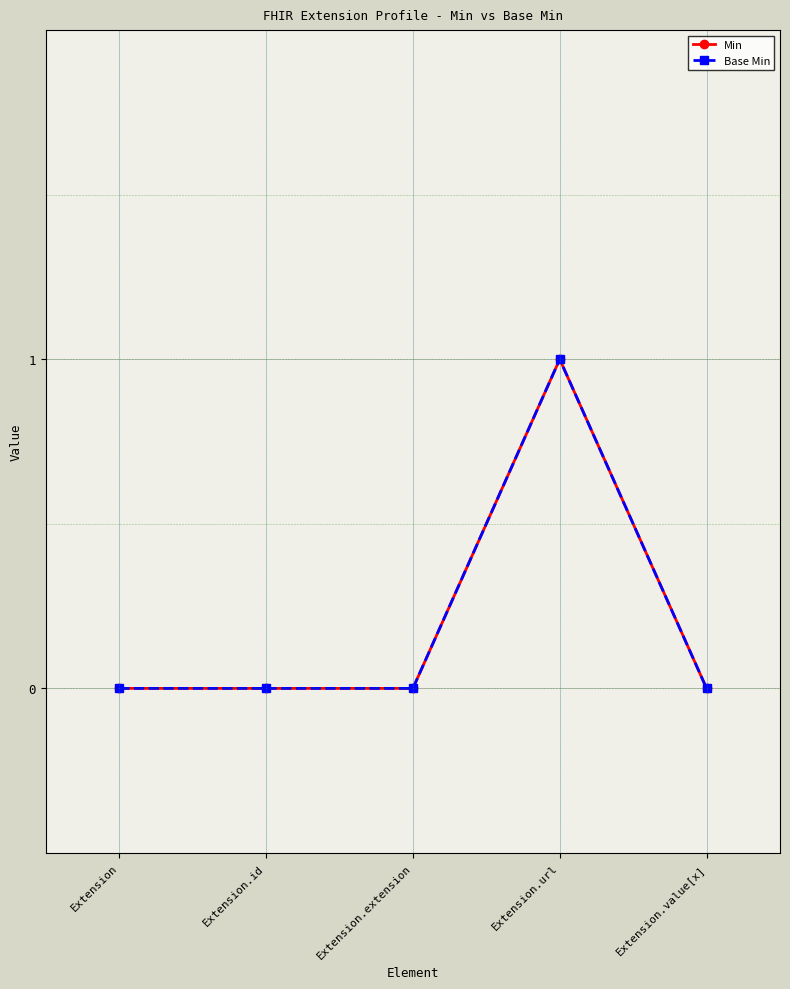

Reading left to right, list all the values displayed in this chart.

Min: 0	0	0	1	0
Base Min: 0	0	0	1	0